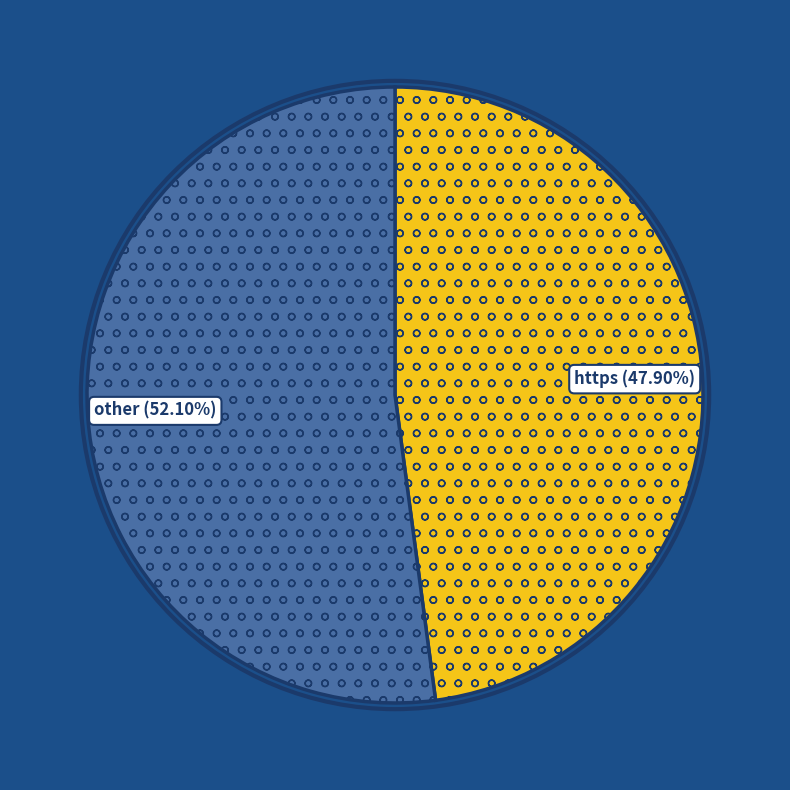

How many slices are in this pie chart?

2